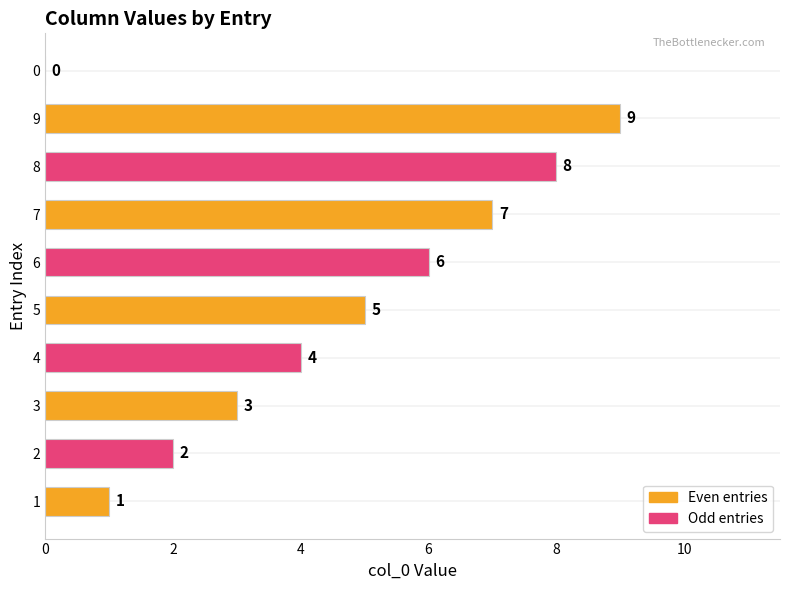

Count the number of data series in this chart.

1